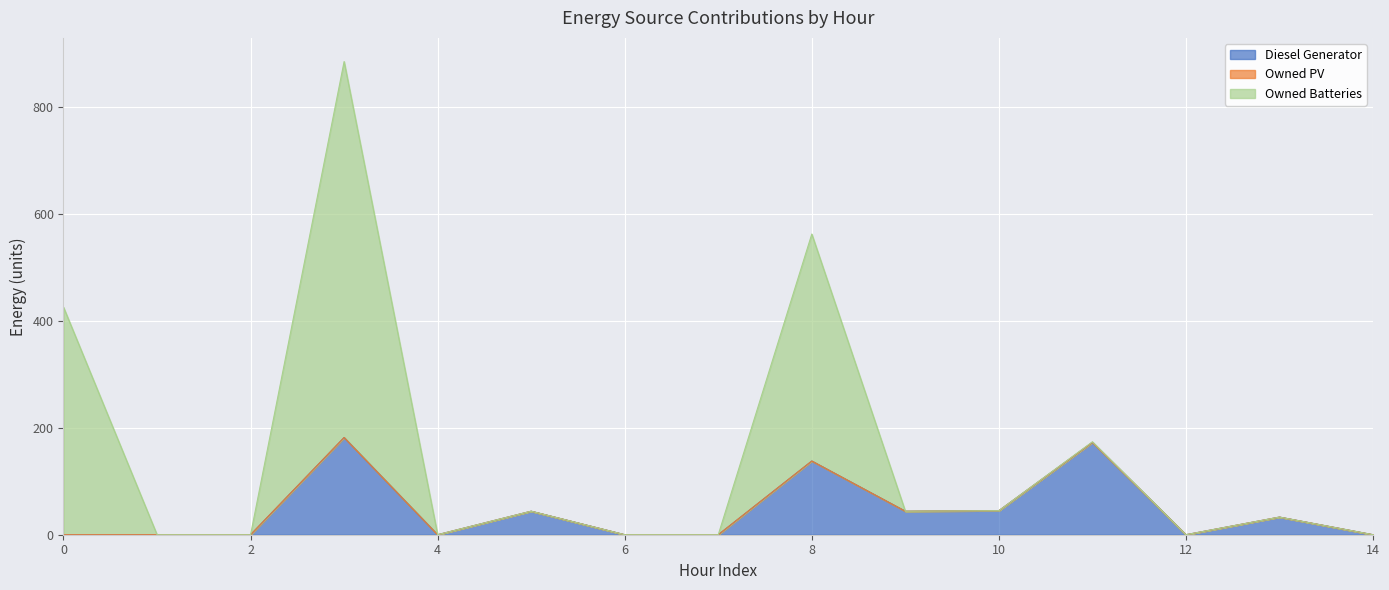

Reading left to right, transcribe all the data shown in this chart.

Diesel Generator: 0	0	0	182	0	44	0	0	138	44	45	173	0	33	0
Owned PV: 0	0	0	0	0	0	0	0	0	0	0	0	0	0	0
Owned Batteries: 426	0	0	704	0	0	0	0	425	0	0	1	0	0	0